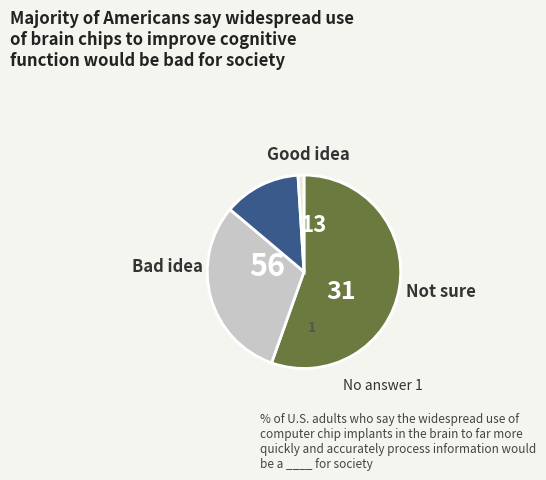

Count the number of slices in the pie.

4